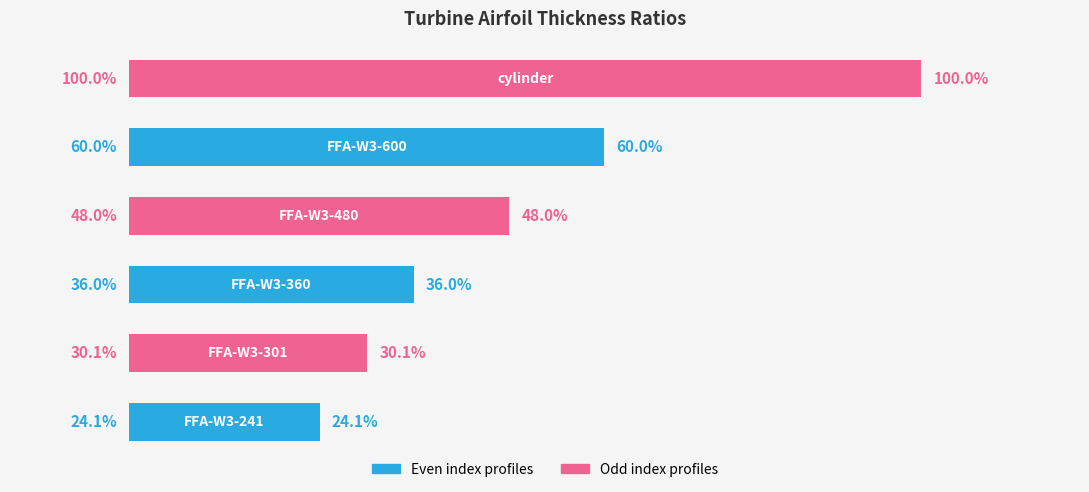

How many bars are there in total?

6